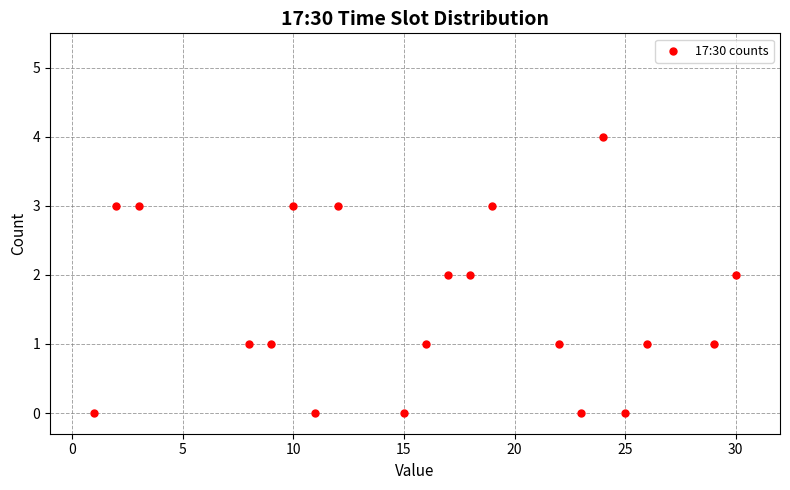

What is the range of Y values (max minus min)?

4